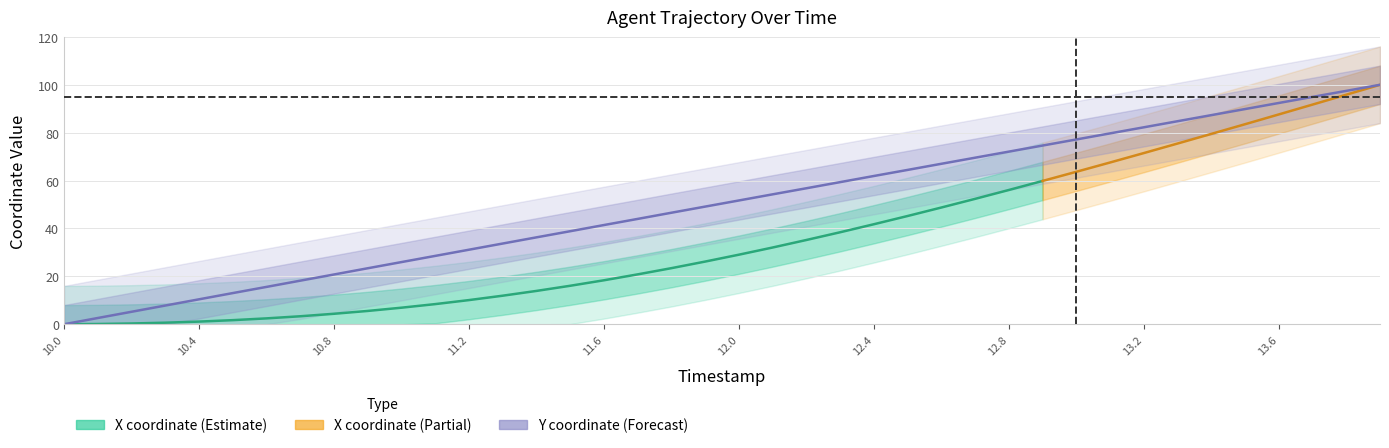

What is the value of the 11th point from the left?

26.0